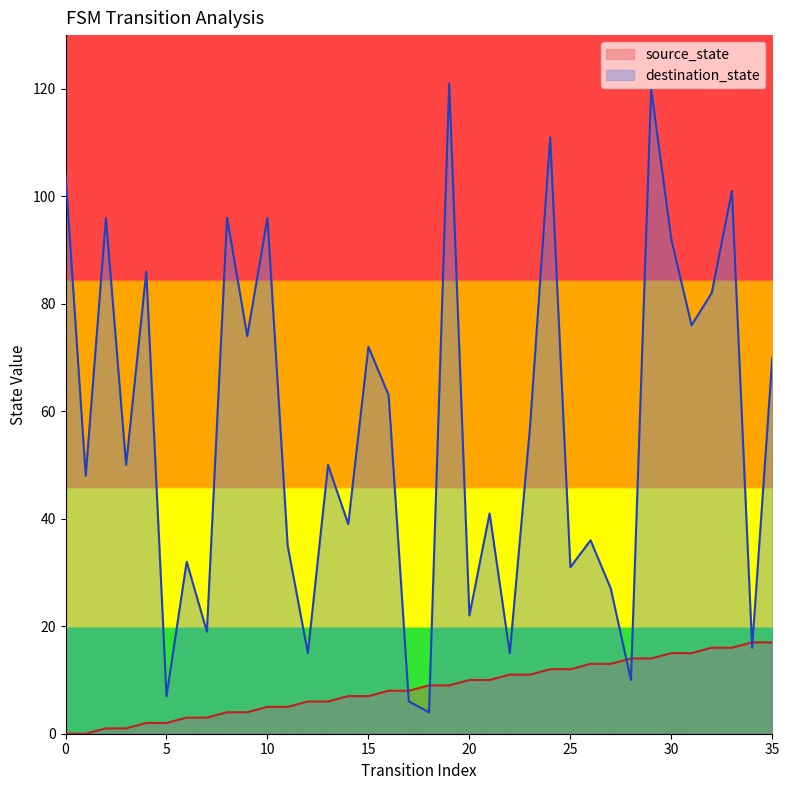

What is the sum of all destination_state values?

2020